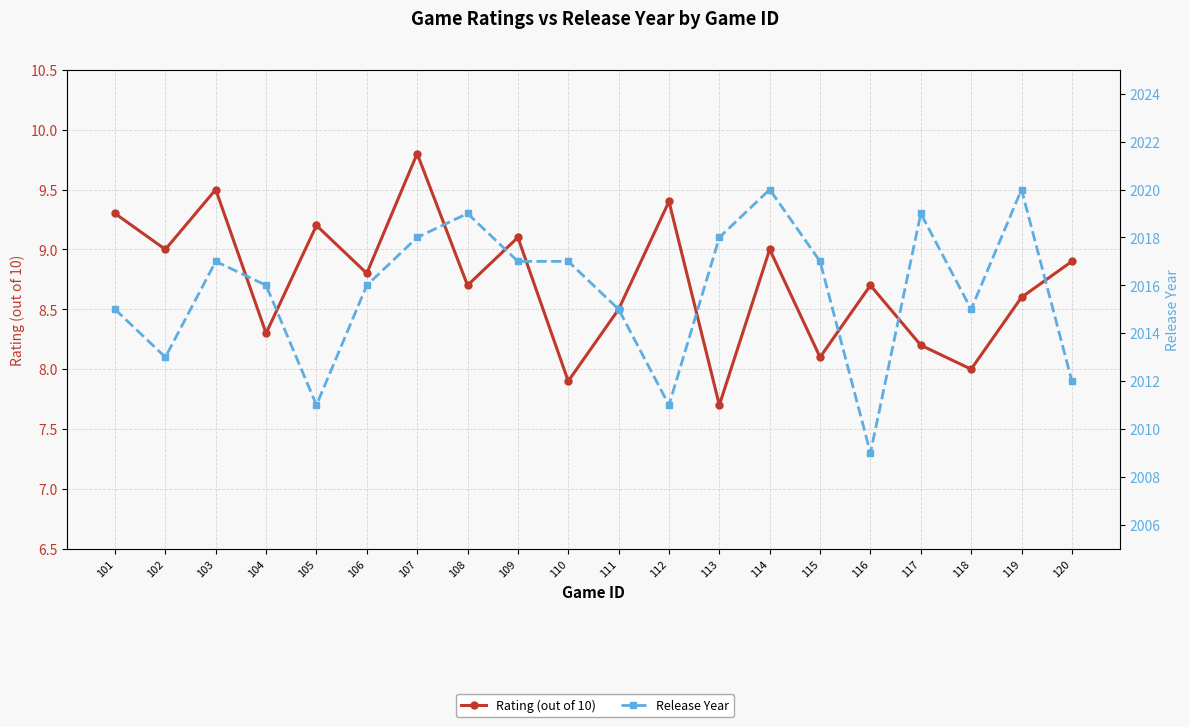

Reading left to right, extract all data points from this chart.

Rating (out of 10): 9.3	9.0	9.5	8.3	9.2	8.8	9.8	8.7	9.1	7.9	8.5	9.4	7.7	9.0	8.1	8.7	8.2	8.0	8.6	8.9
Release Year: 2015.0	2013.0	2017.0	2016.0	2011.0	2016.0	2018.0	2019.0	2017.0	2017.0	2015.0	2011.0	2018.0	2020.0	2017.0	2009.0	2019.0	2015.0	2020.0	2012.0